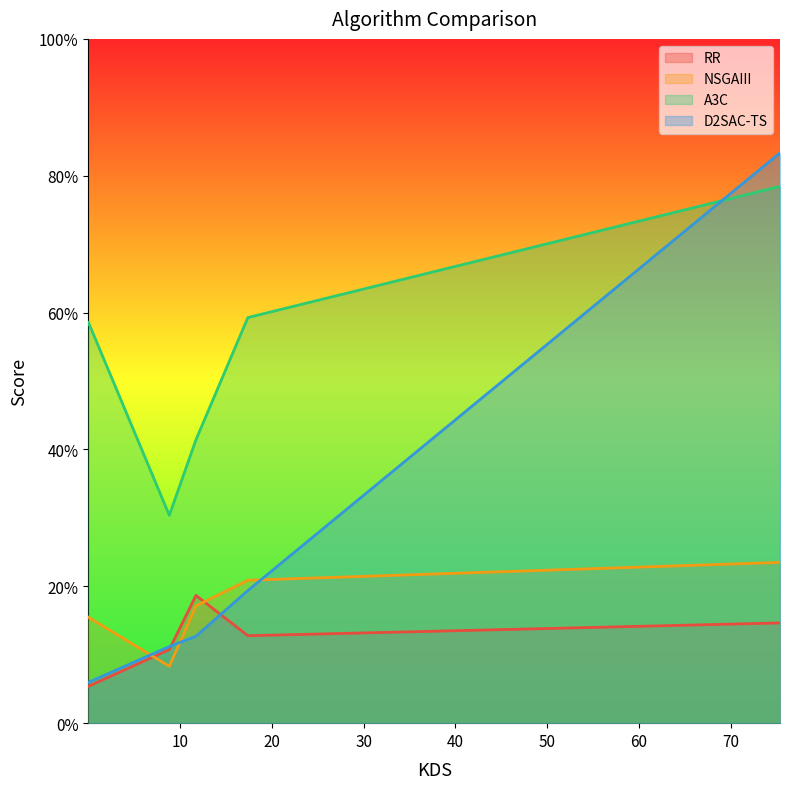

Which series has the largest total across all categories?

A3C